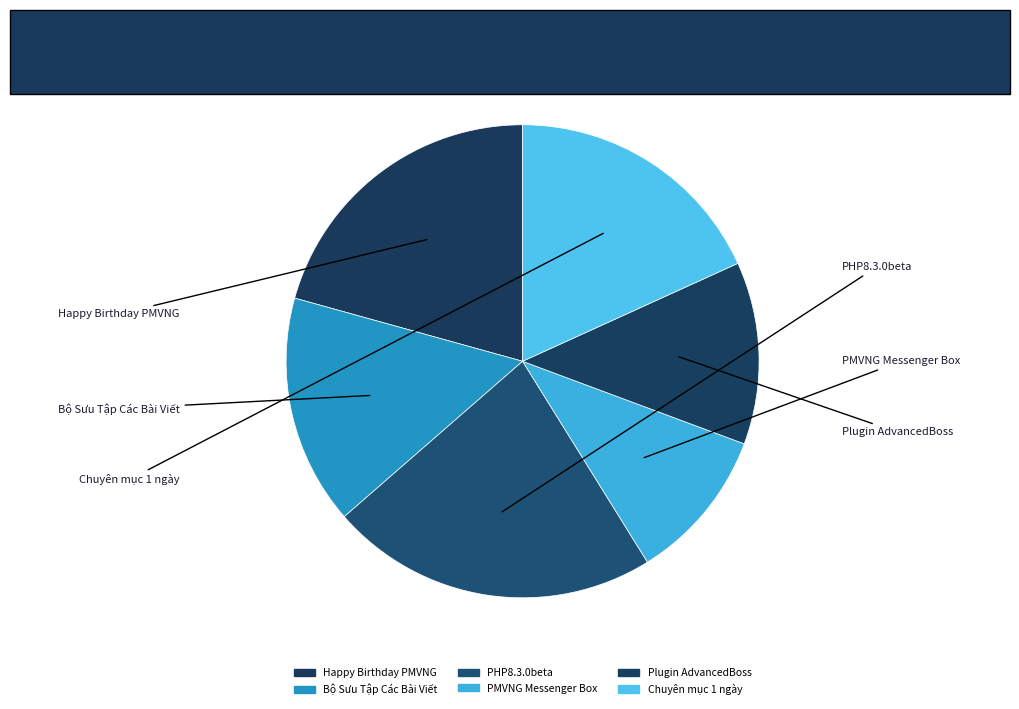

To the nearest percent, what is the combined percentage of Bộ Sưu Tập Các Bài Viết and PMVNG Messenger Box?

26%